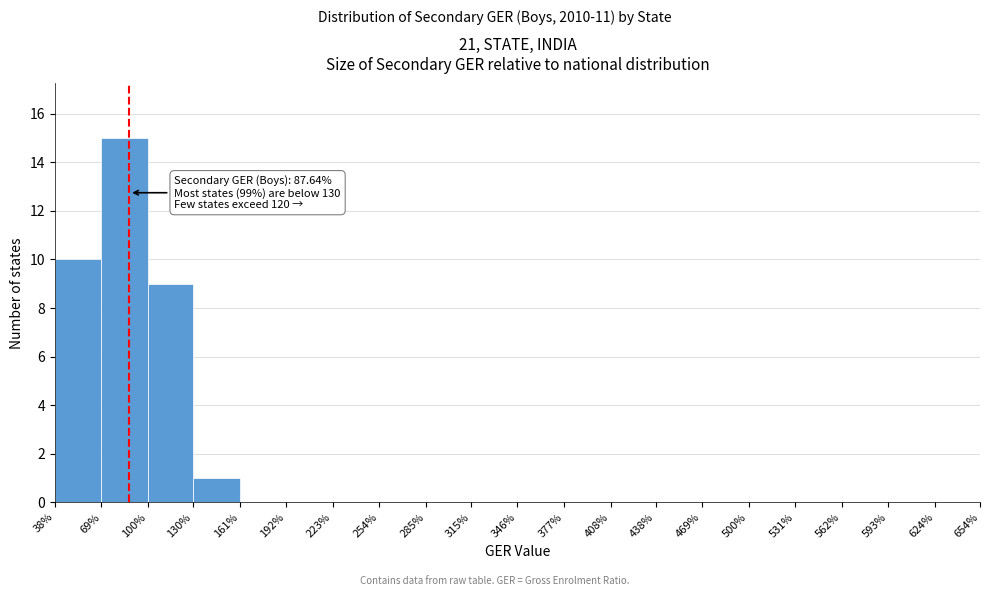

Which range on the x-axis has the tallest bar?

69% to 100%